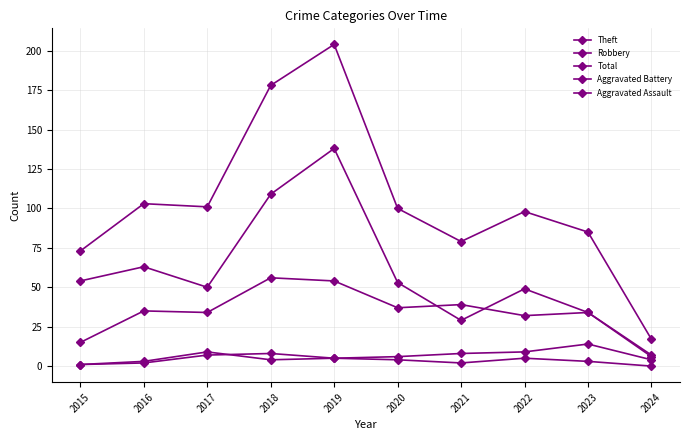

What is the value of the Aggravated Assault point at the 9th from the left?

3